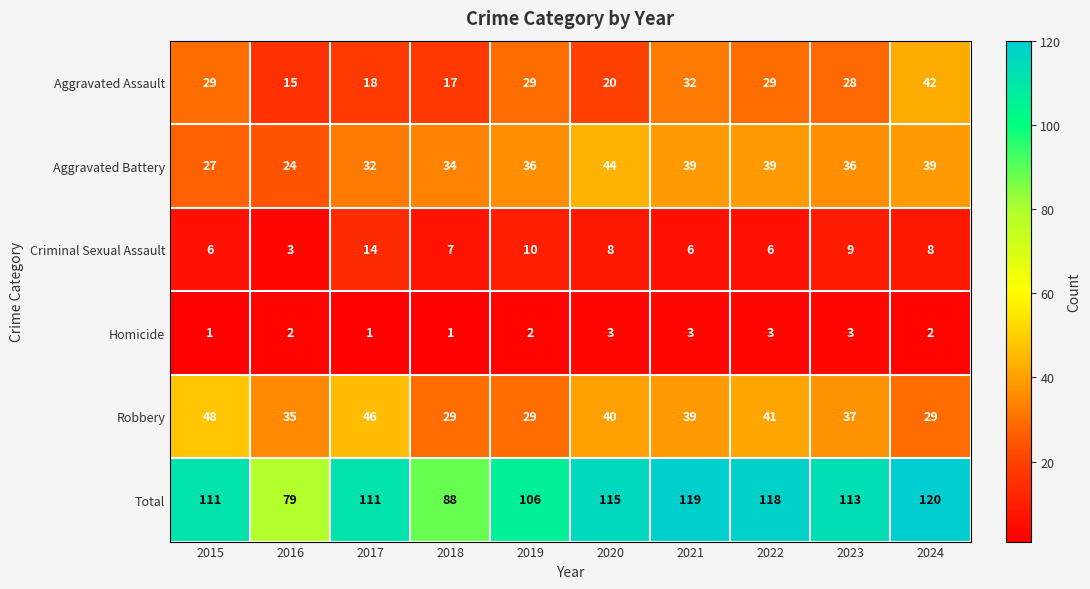

How many data points does each series have?

10